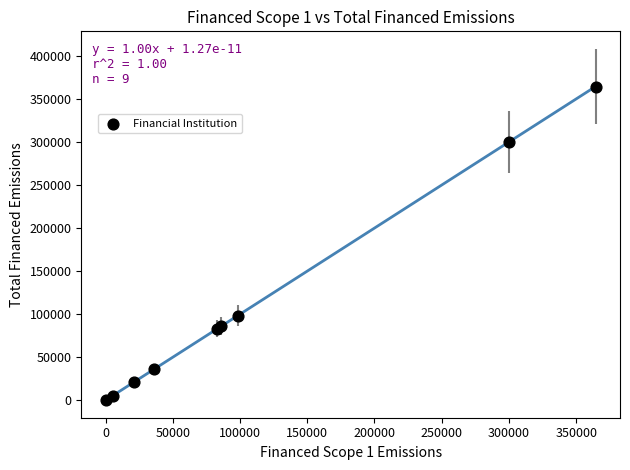

What Y value in the scatter plot is closest to 182283?

98325.9